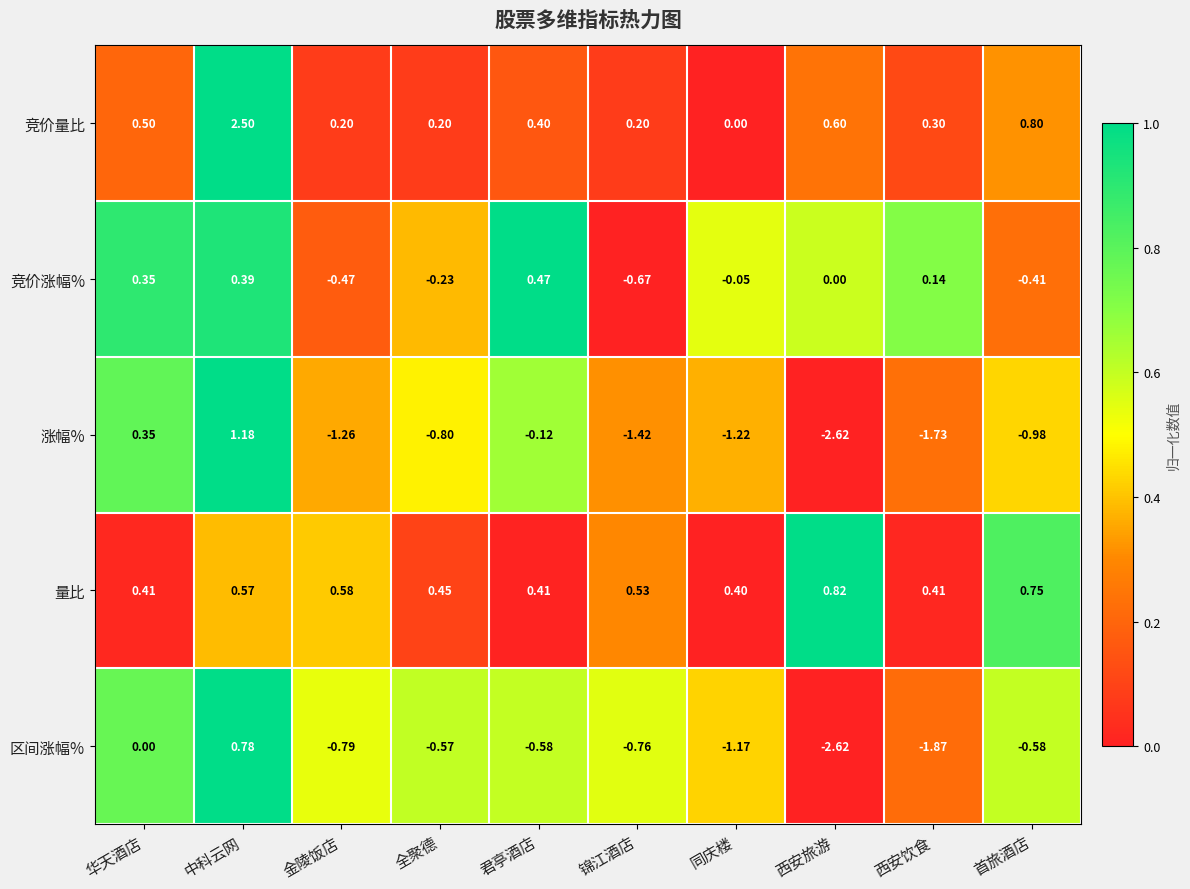

Where is 量比 nearest to the value 0?

同庆楼